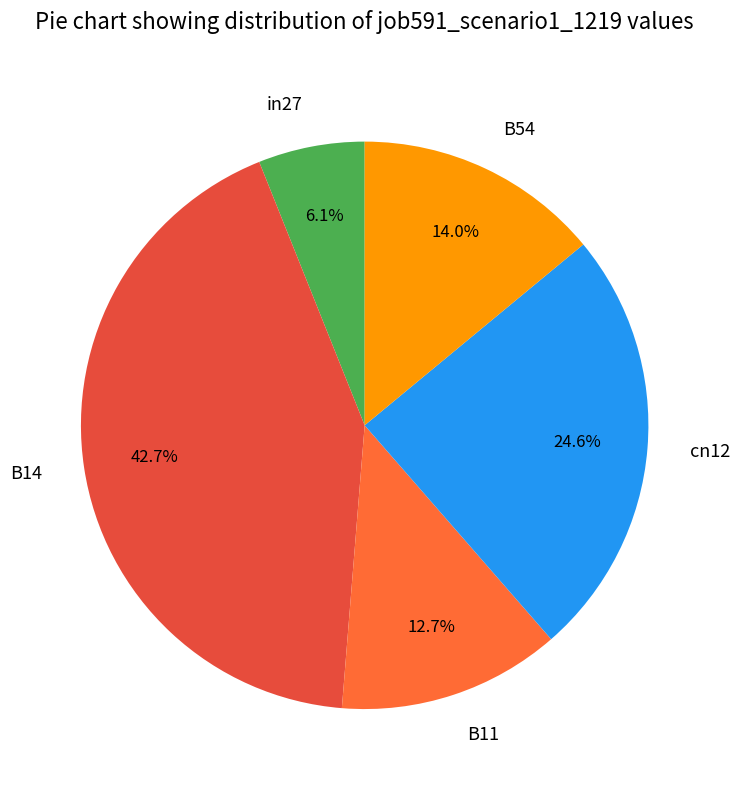

What percentage is NOT represented by B11?

87.3%